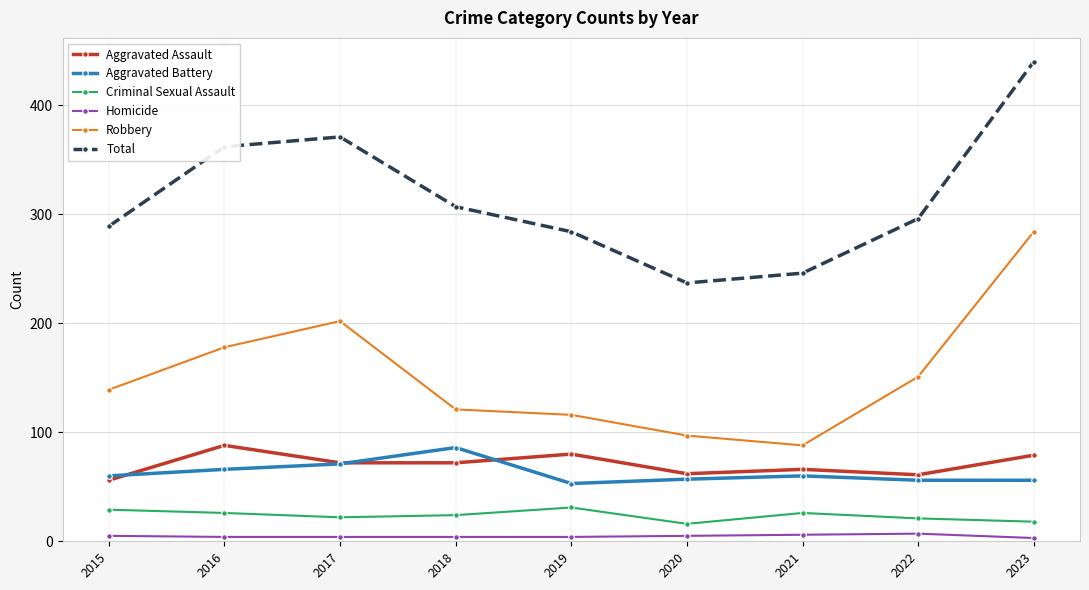

The Criminal Sexual Assault series shows 49 at 2015. True or false?

False